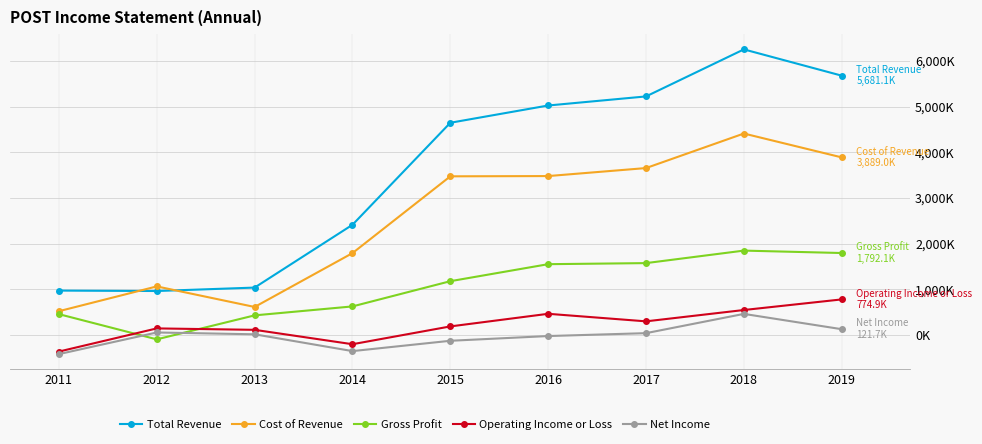

Is this an area chart (filled region under the line)?

No